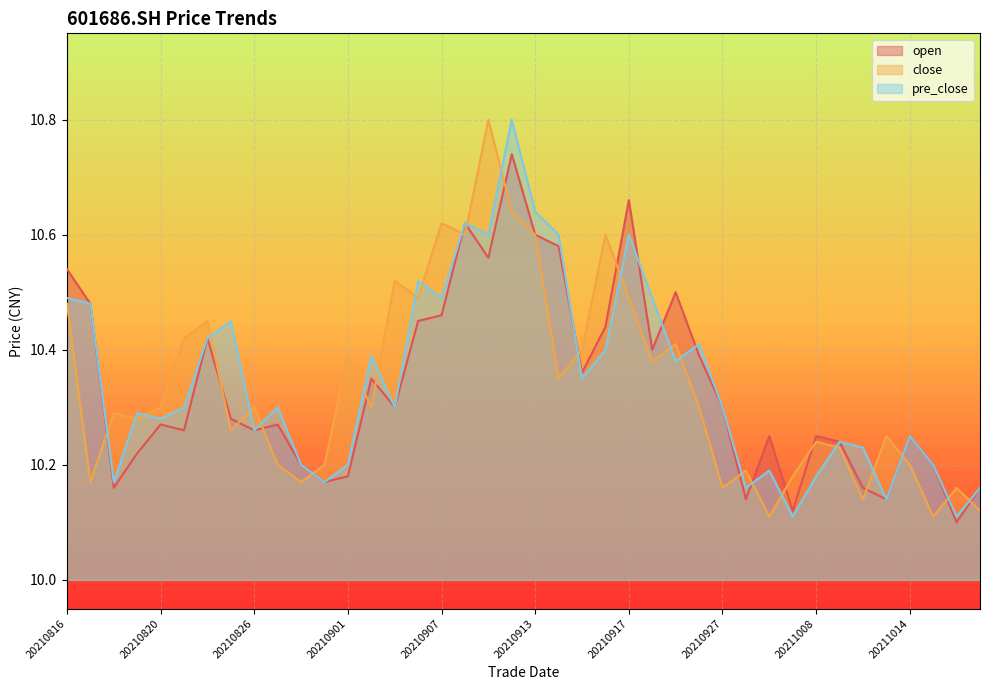

Rank the categories by open value from highest to lowest.

20210910, 20210917, 20210908, 20210913, 20210914, 20210909, 20210816, 20210923, 20210817, 20210907, 20210906, 20210916, 20210824, 20210922, 20210924, 20210915, 20210902, 20210903, 20210927, 20210825, 20210820, 20210827, 20210823, 20210826, 20210929, 20211008, 20211014, 20211011, 20210819, 20210830, 20211015, 20210901, 20210831, 20210818, 20211012, 20211019, 20210928, 20211013, 20210930, 20211018